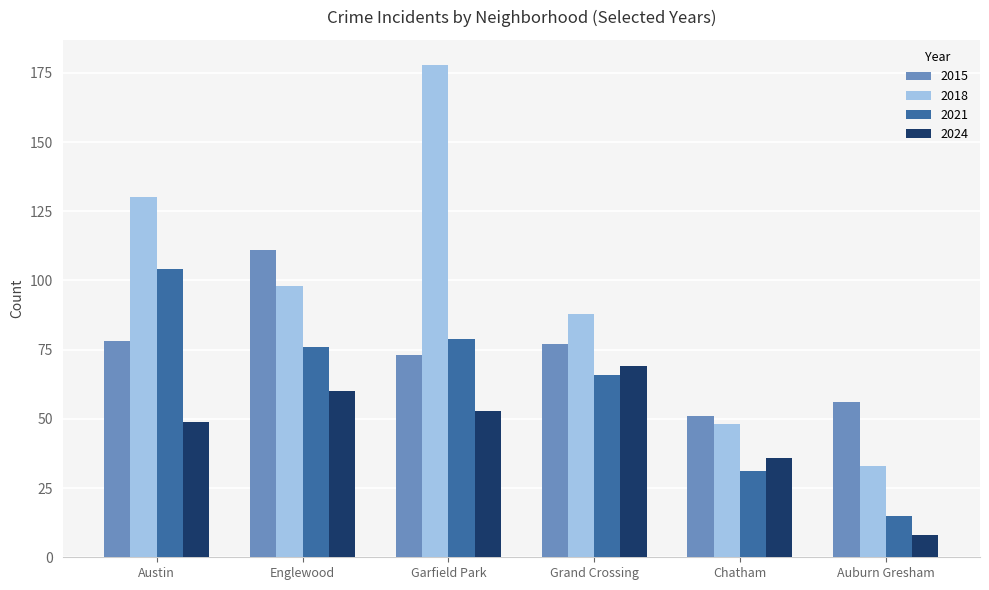

Is the value of 2024 at Auburn Gresham greater than the value of 2021 at Garfield Park?

No